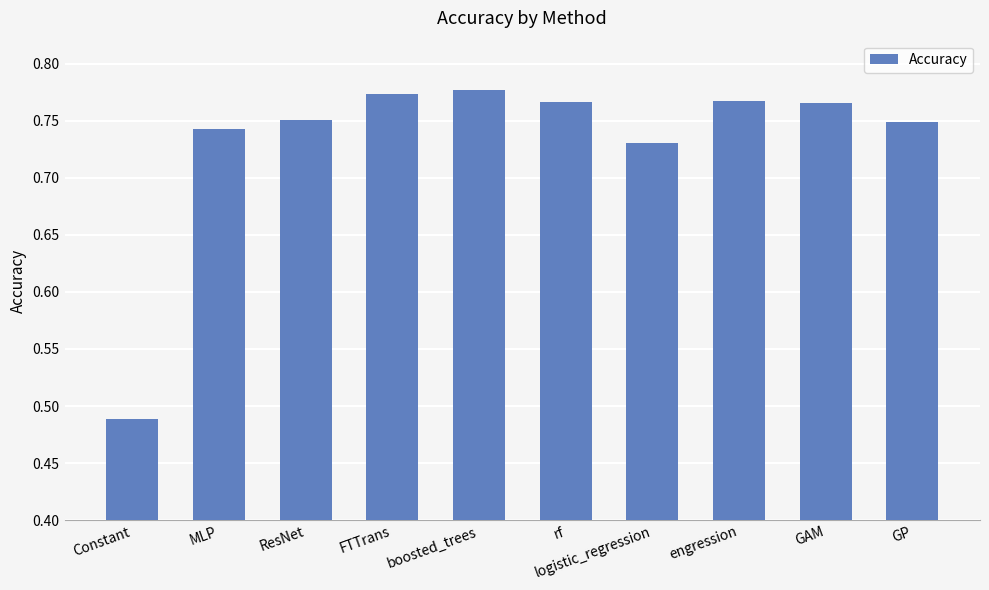

What is the label of the 1st bar from the right?

GP